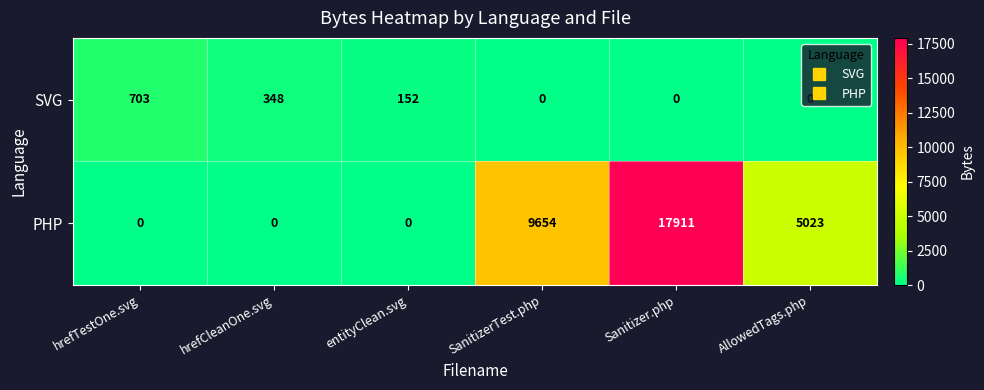

At which label is SVG closest to 351?

hrefCleanOne.svg